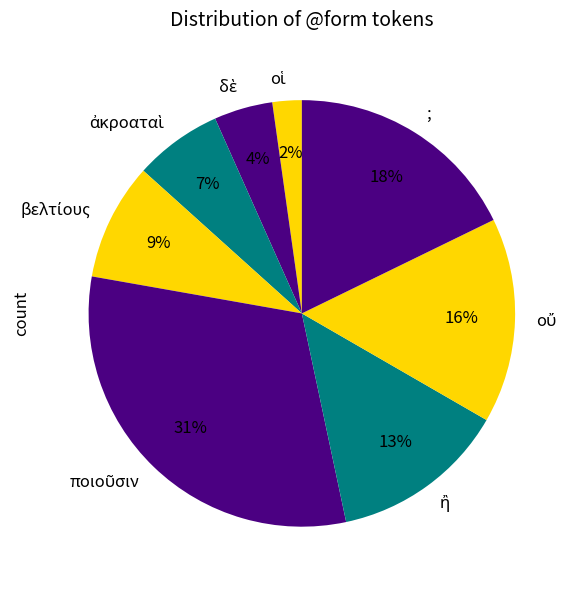

Is it true that ; is 10% of the pie?

False